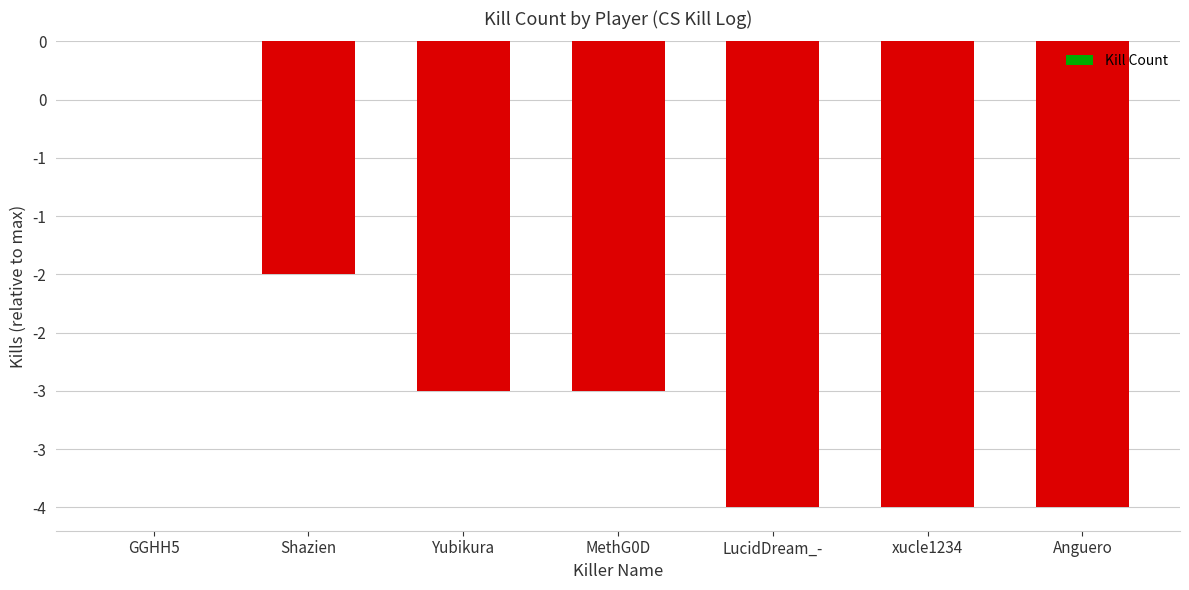

Are the bars horizontal?

No